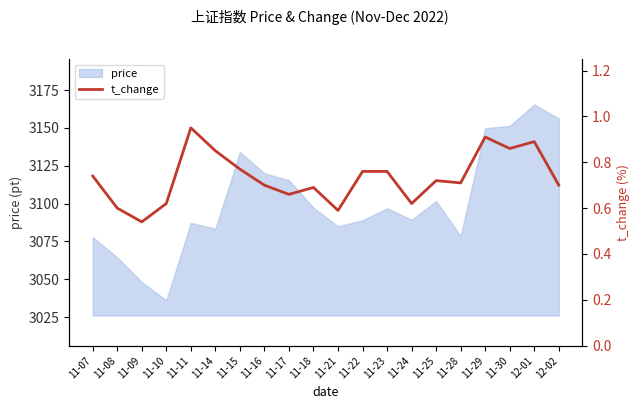

The value of price at 11-17 is 3115.4. True or false?

True